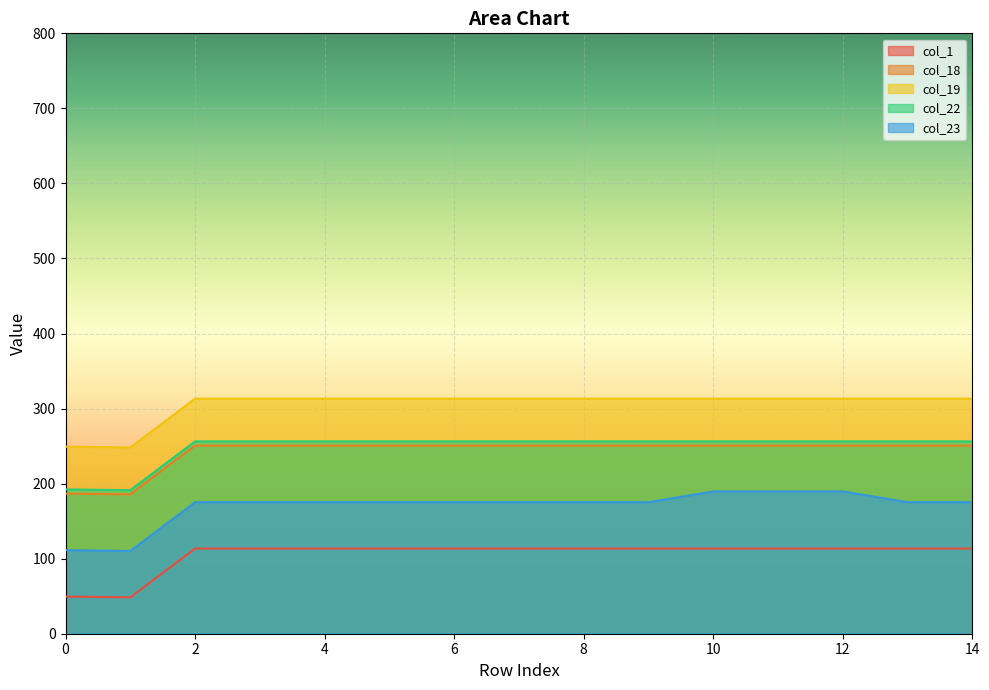

The value of col_18 at 10 is 250.7. True or false?

True